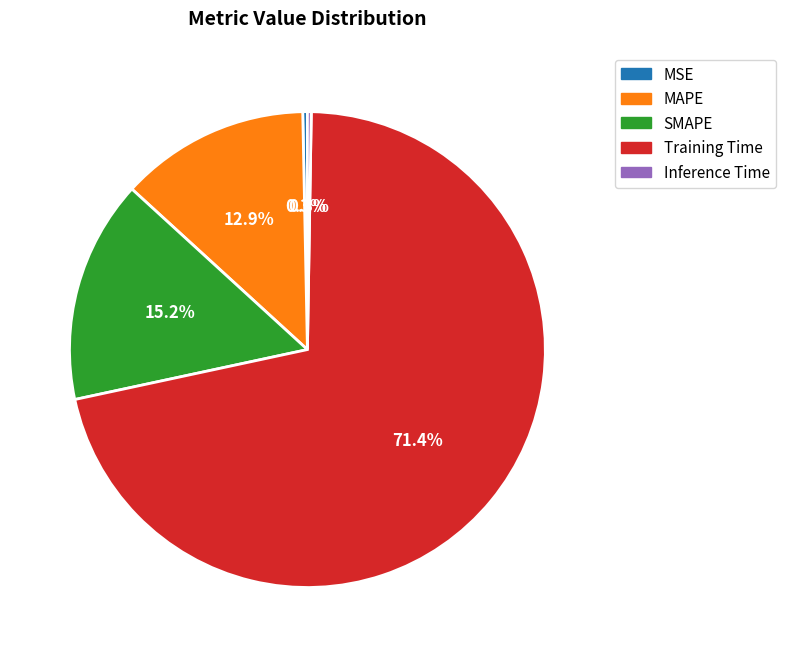

Between SMAPE and MAPE, which is larger?

SMAPE